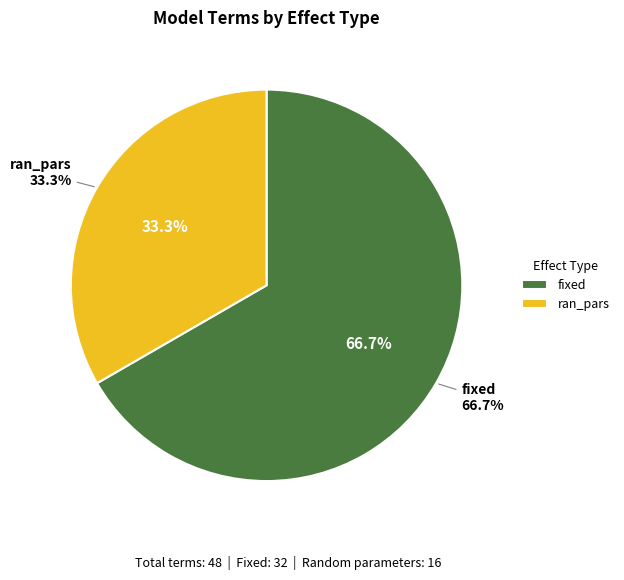

Which slice is the largest?

fixed